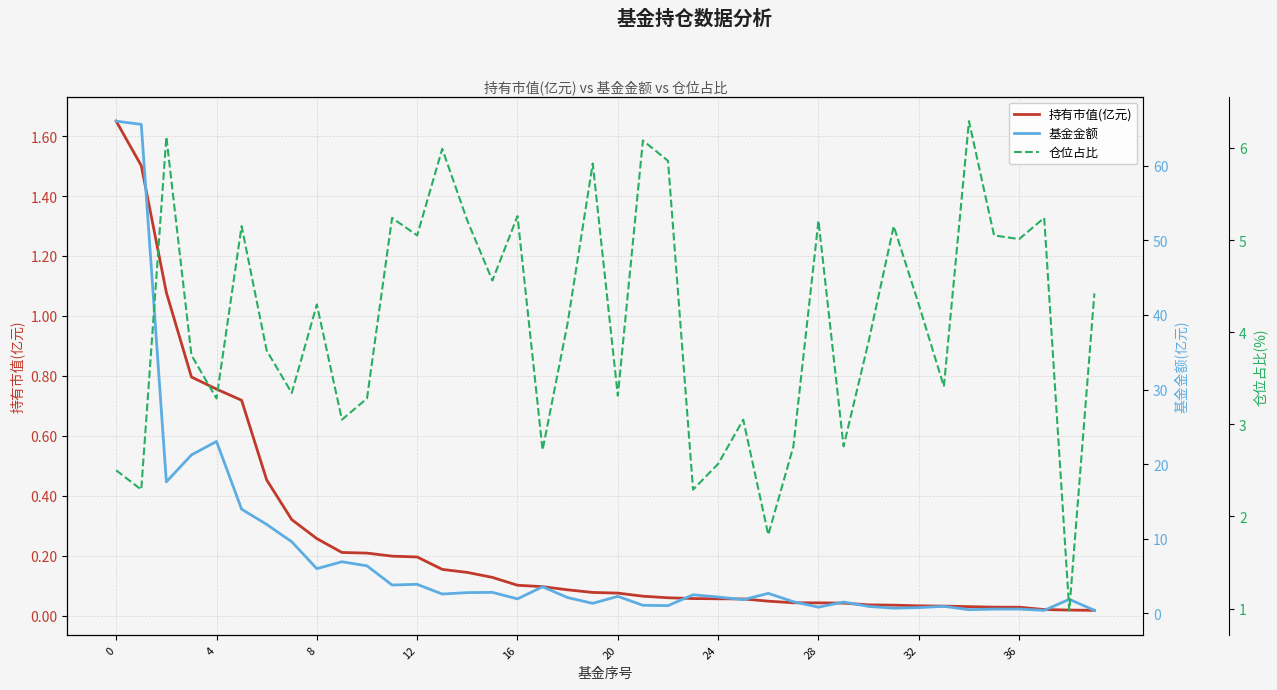

At how many categories does at least one series exceed 18?

4